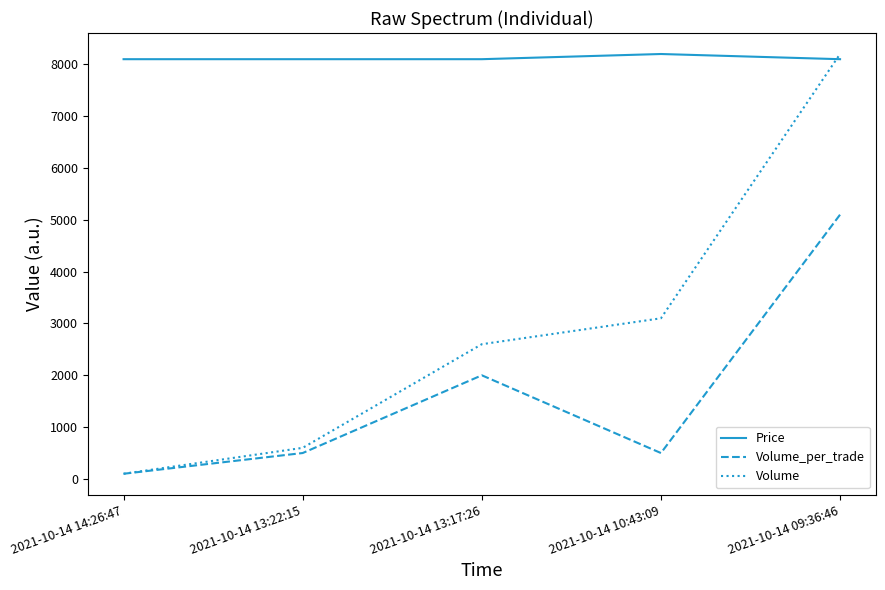

Reading left to right, extract all data points from this chart.

Price: 8100	8100	8100	8200	8100
Volume_per_trade: 100	500	2000	500	5100
Volume: 100	600	2600	3100	8200